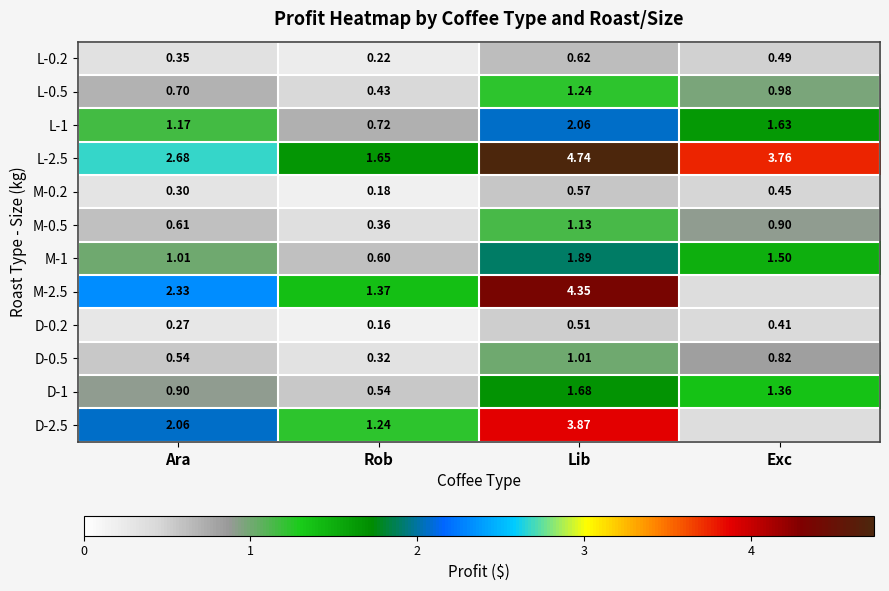

Is the value of D-0.2 at Ara greater than the value of L-0.2 at Ara?

No